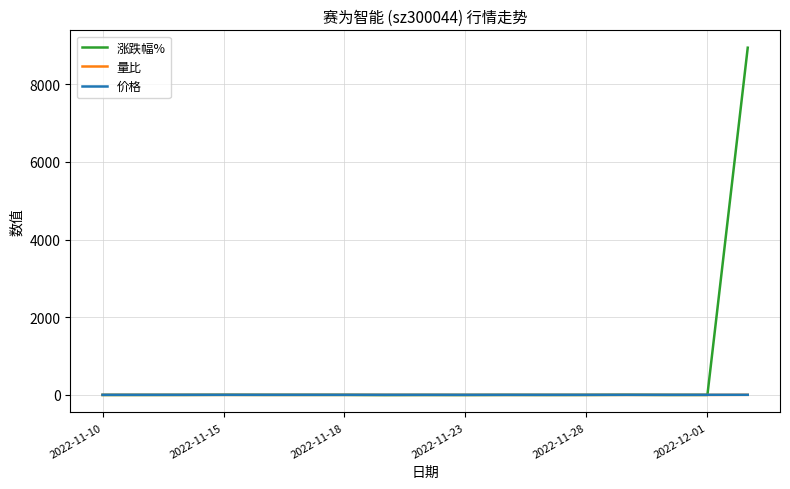

Which series has the largest total across all categories?

涨跌幅%